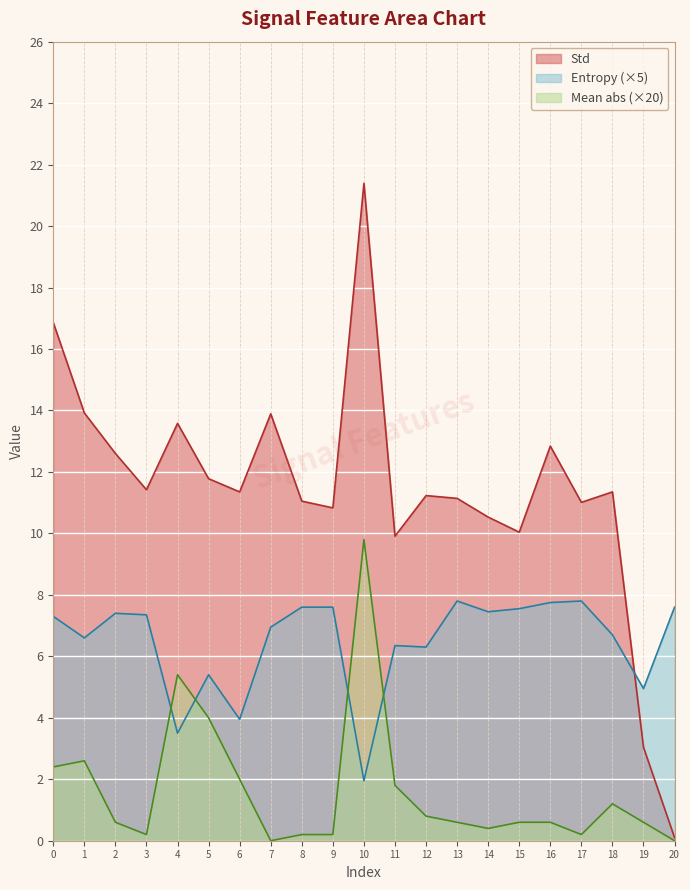

How many interior local valleys does the Std series have?

6